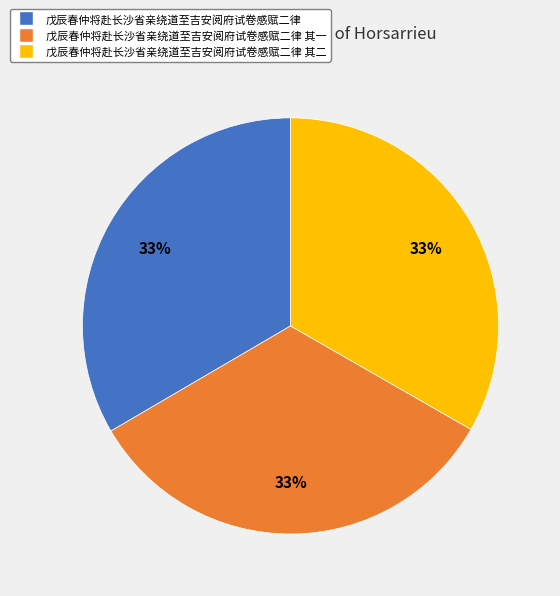

How many slices are in this pie chart?

3